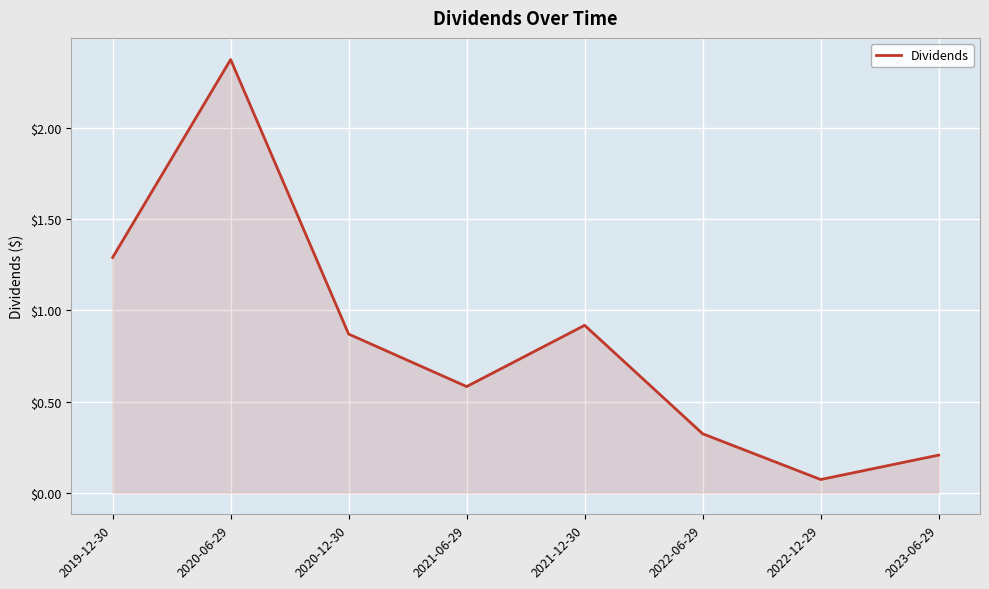

Does the chart display data point markers on the line(s)?

No